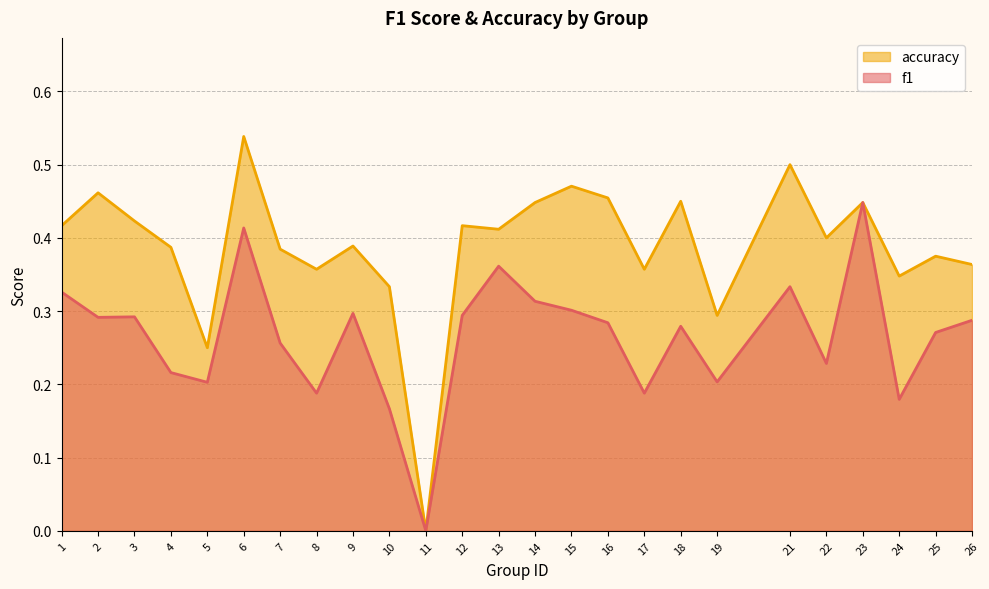

What is the value of the f1 point at the 14th from the left?

0.3